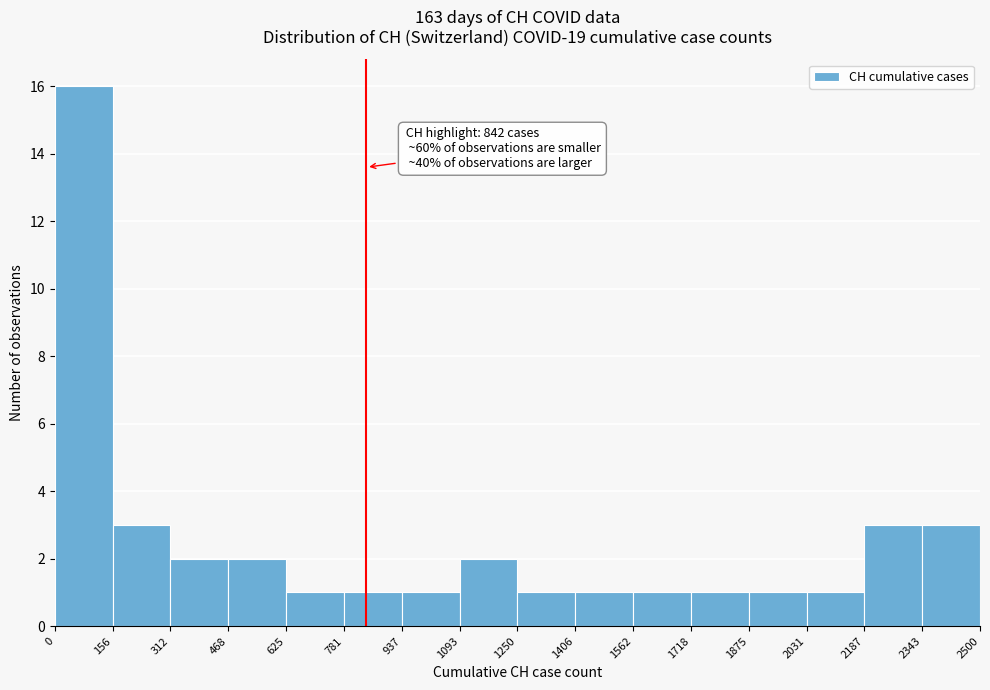

Which range on the x-axis has the tallest bar?

0 to 156